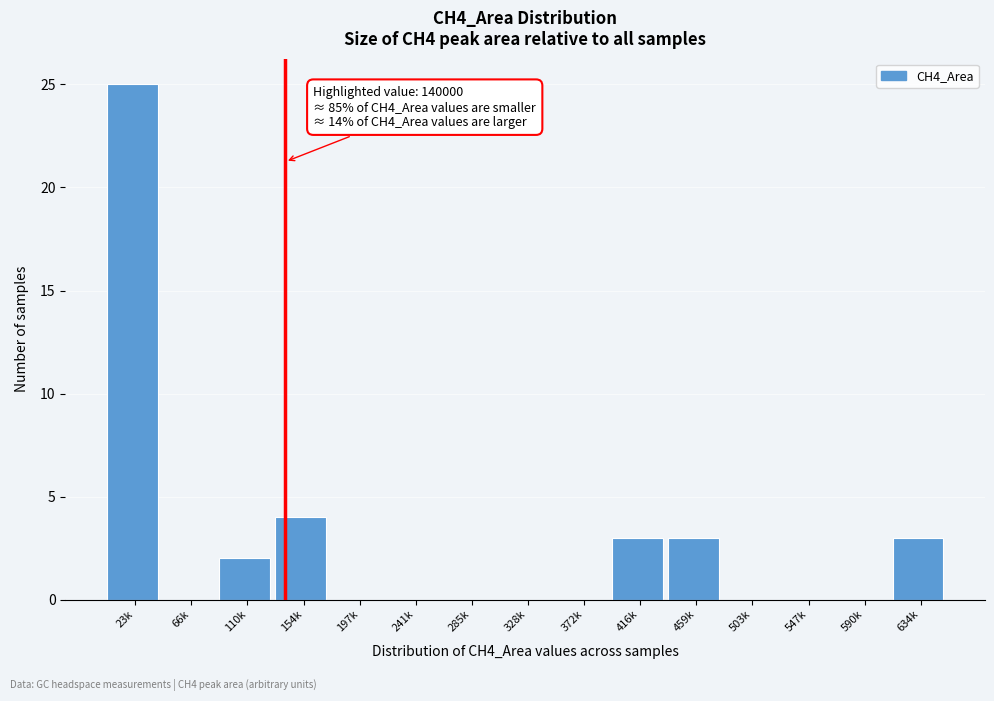

Reading right to left, extract all data points from this chart.

634k=3	590k=0	547k=0	503k=0	459k=3	416k=3	372k=0	328k=0	285k=0	241k=0	197k=0	154k=4	110k=2	66k=0	23k=25